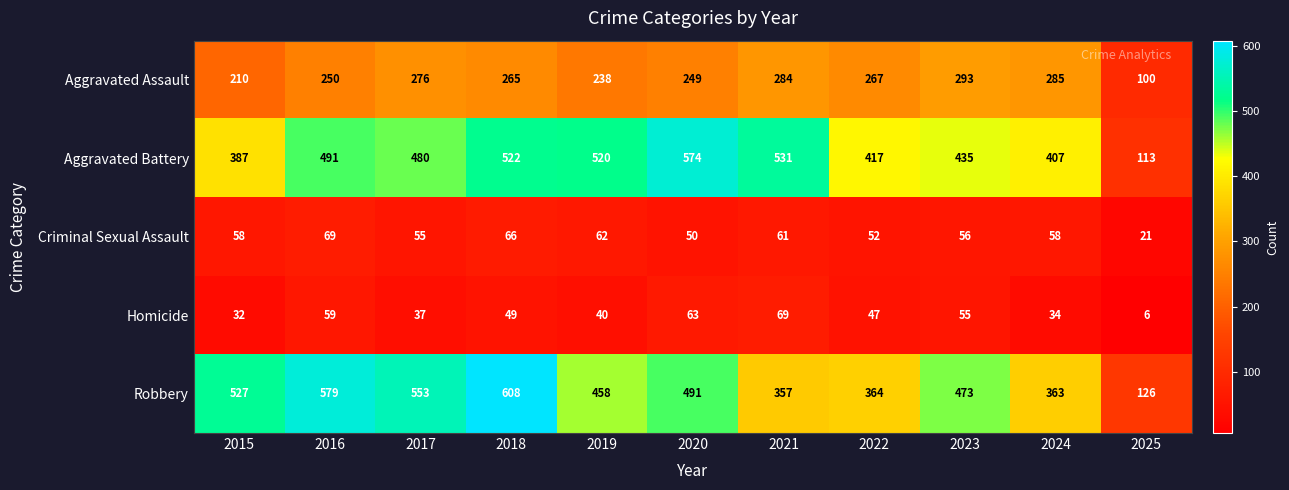

Which label corresponds to the largest value in the chart?

2018